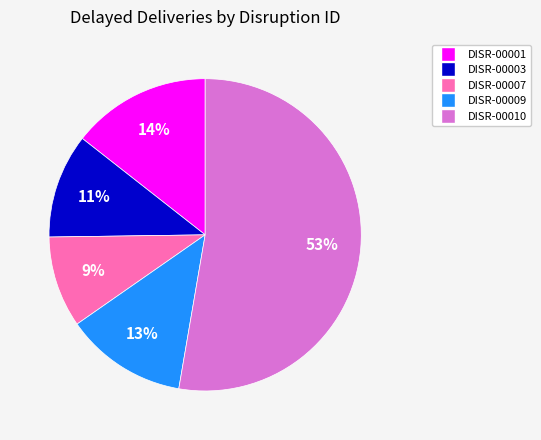

Is there any slice that represents more than half of the pie?

Yes